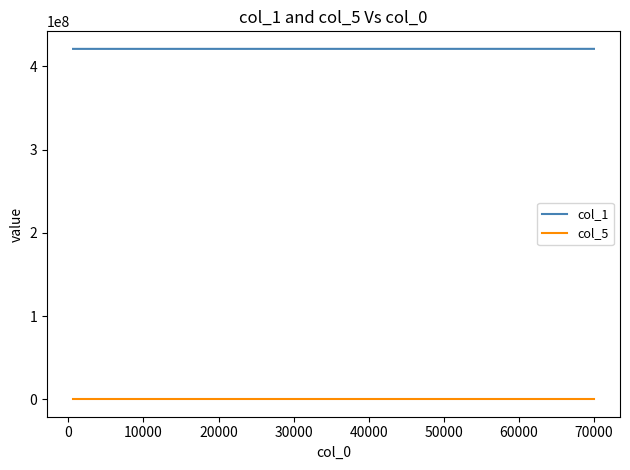

True or false: col_1 has more than 1 points higher than both neighbors.

False